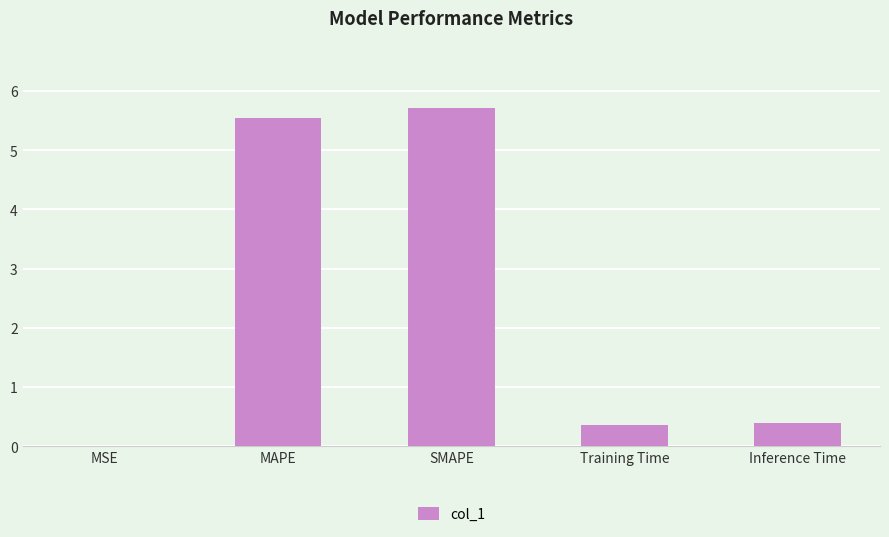

Are the bars horizontal?

No